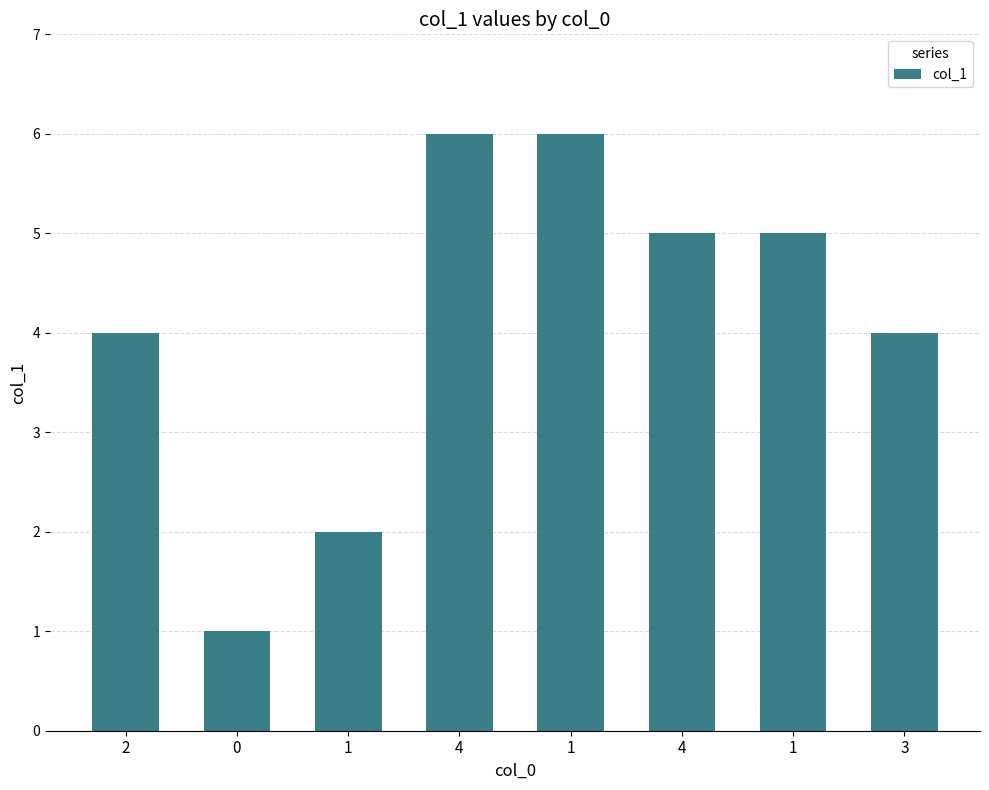

List the labels in order of value, largest first.

4, 1, 4, 1, 2, 3, 1, 0